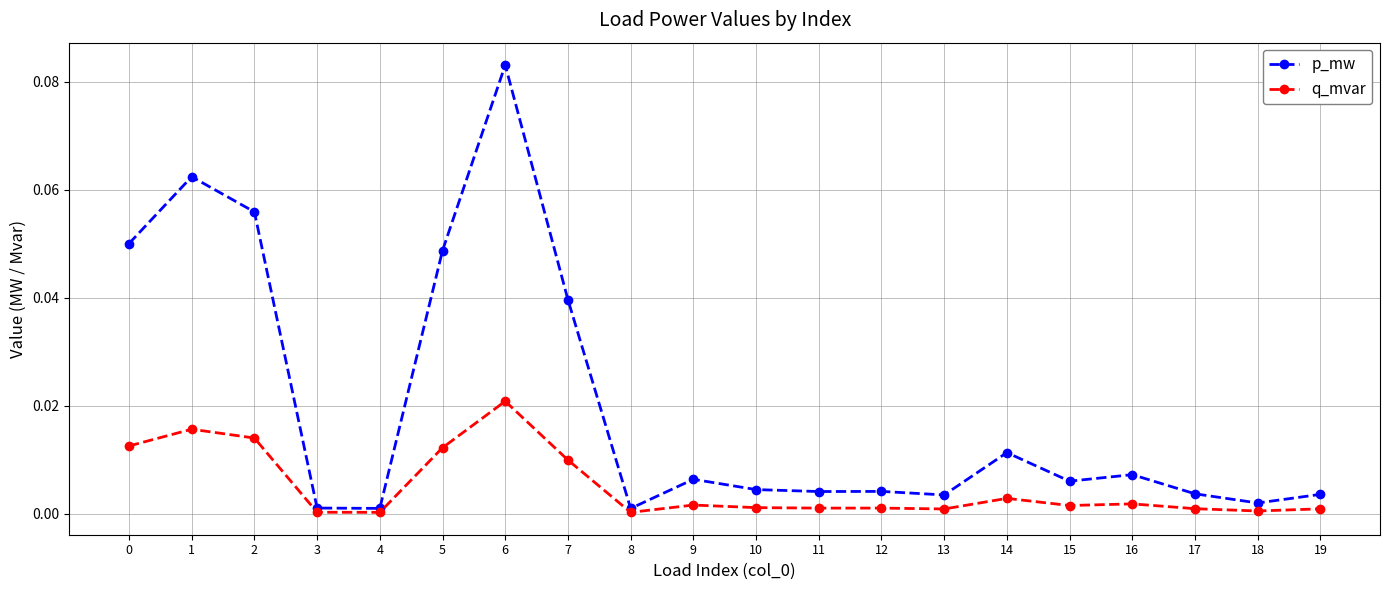

True or false: p_mw has a value of 0.0 at 6.

False